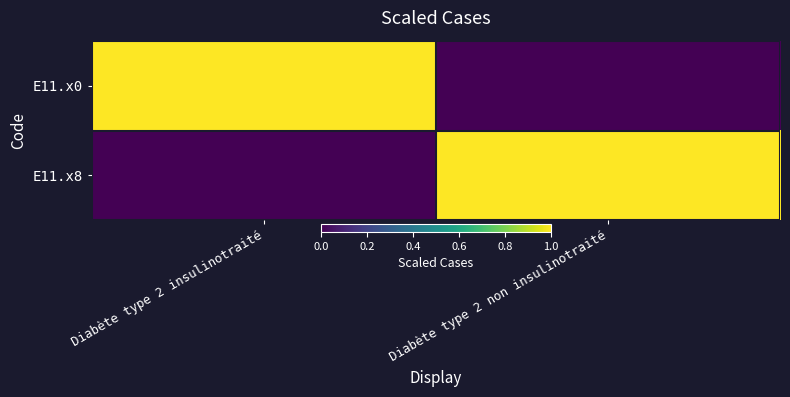

Reading left to right, list all the values displayed in this chart.

E11.x0: Diabète type 2 insulinotraité=1	Diabète type 2 non insulinotraité=0
E11.x8: Diabète type 2 insulinotraité=0	Diabète type 2 non insulinotraité=1